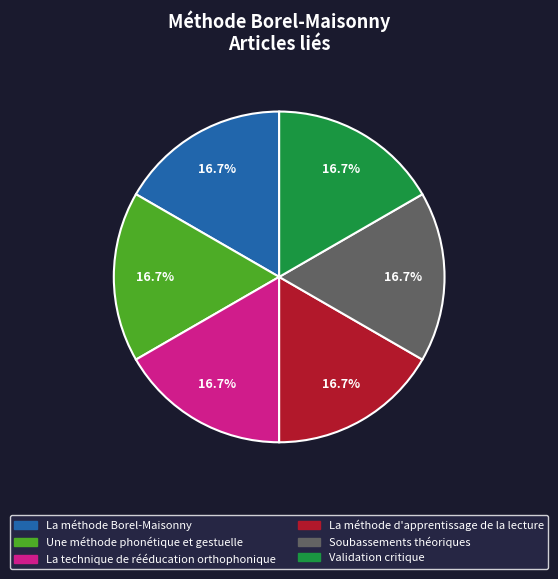

What percentage is the La technique de rééducation orthophonique slice, to the nearest percent?

17%